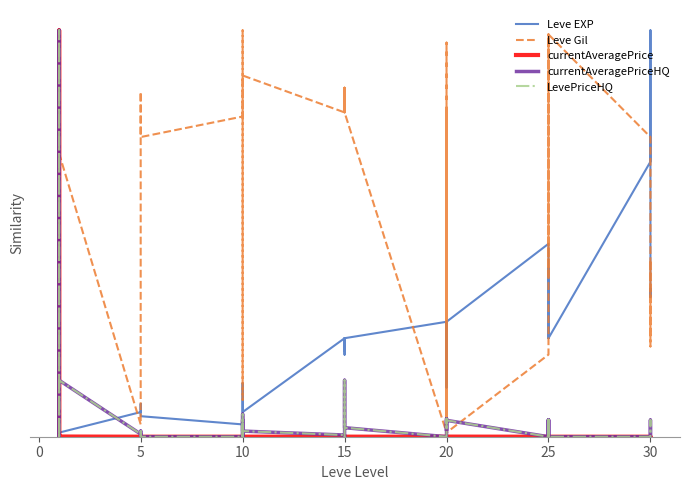

Is the value of currentAveragePrice at 20 greater than the value of Leve Gil at 10?

No